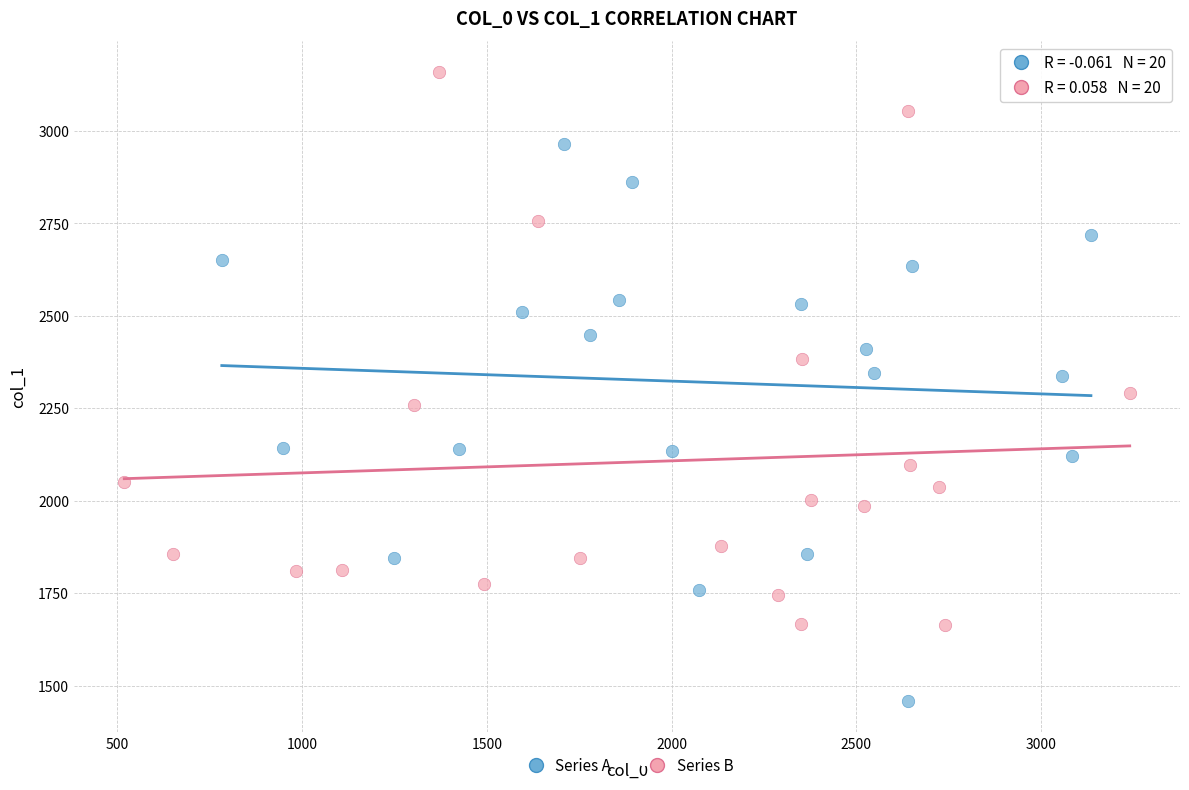

Which series reaches the maximum Y coordinate?

Series B